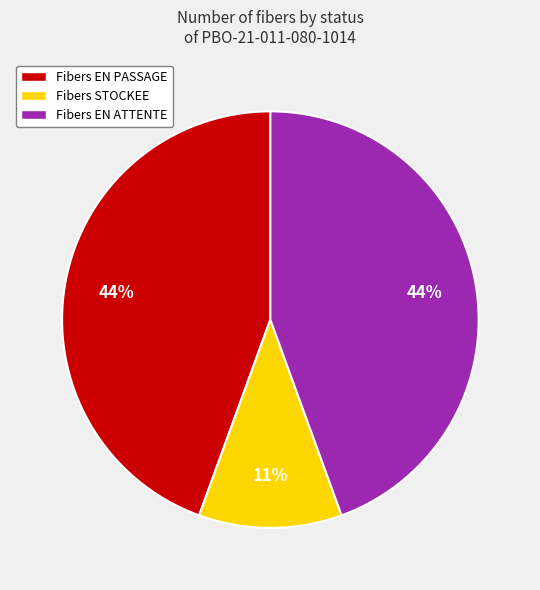

To the nearest percent, what is the average slice percentage?

33%